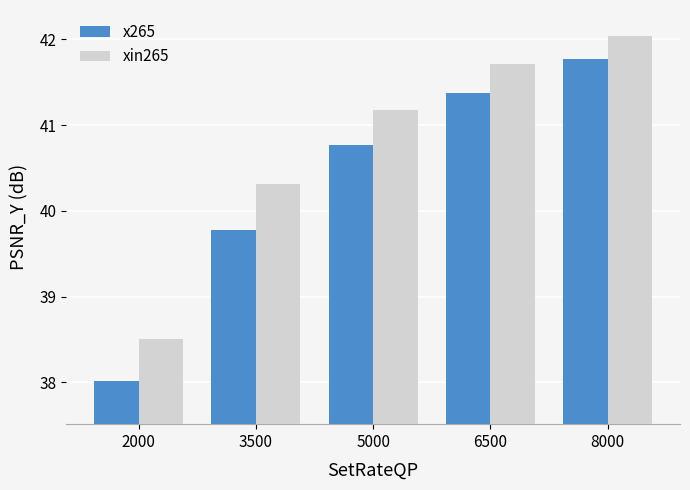

Where is xin265 nearest to the value 40?

3500